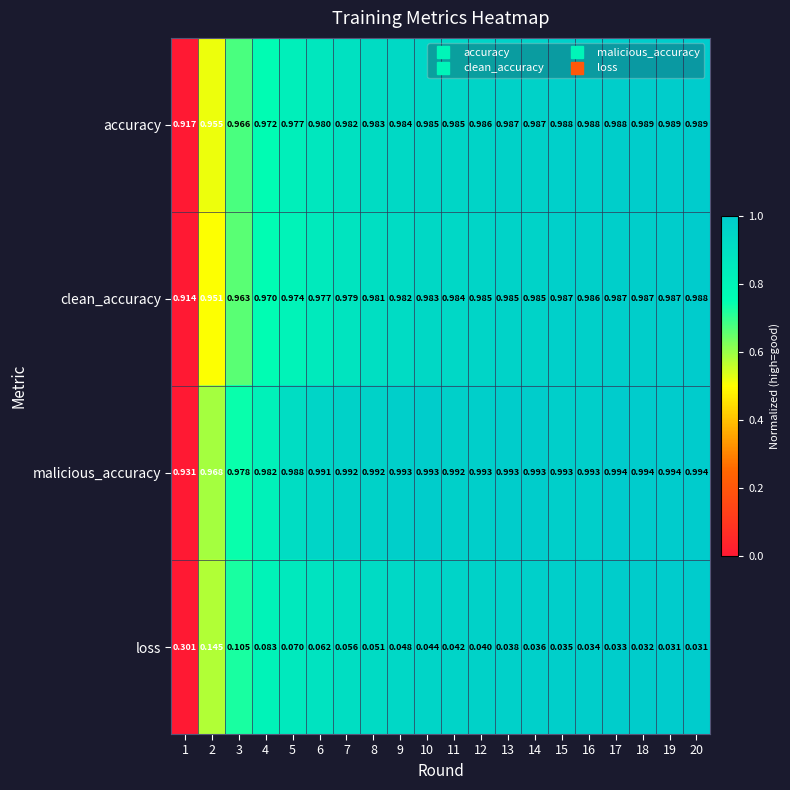

Which series has the widest spread of values?

loss